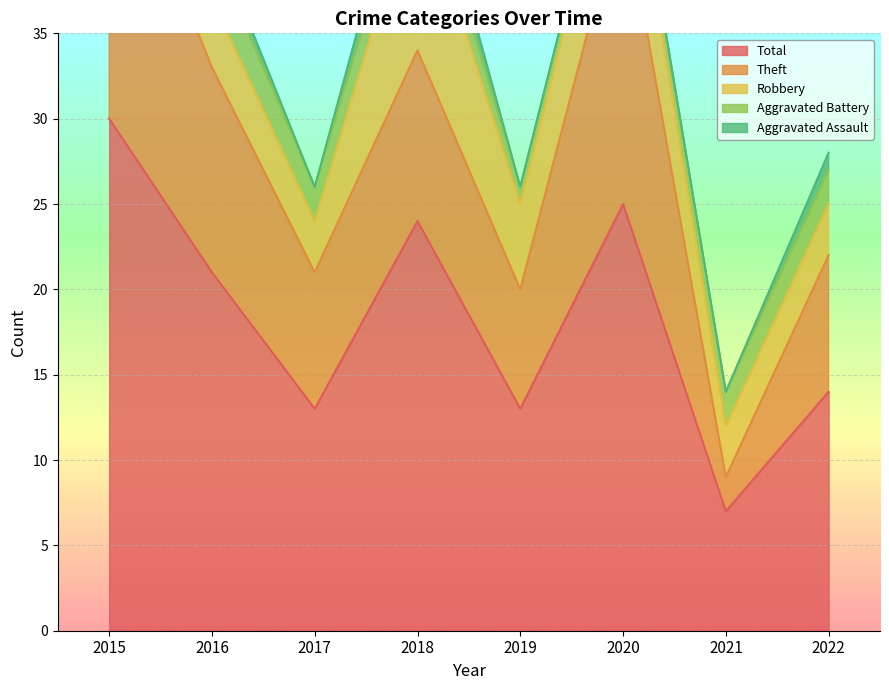

What is the average value of the Aggravated Assault series?

1